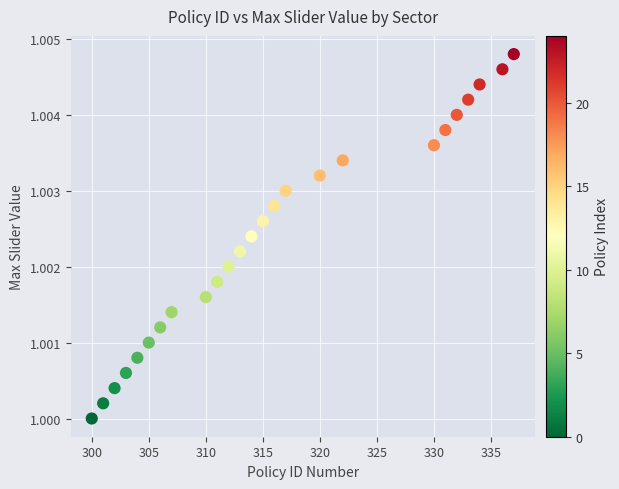

What is the range of X values (max minus min)?

37.0